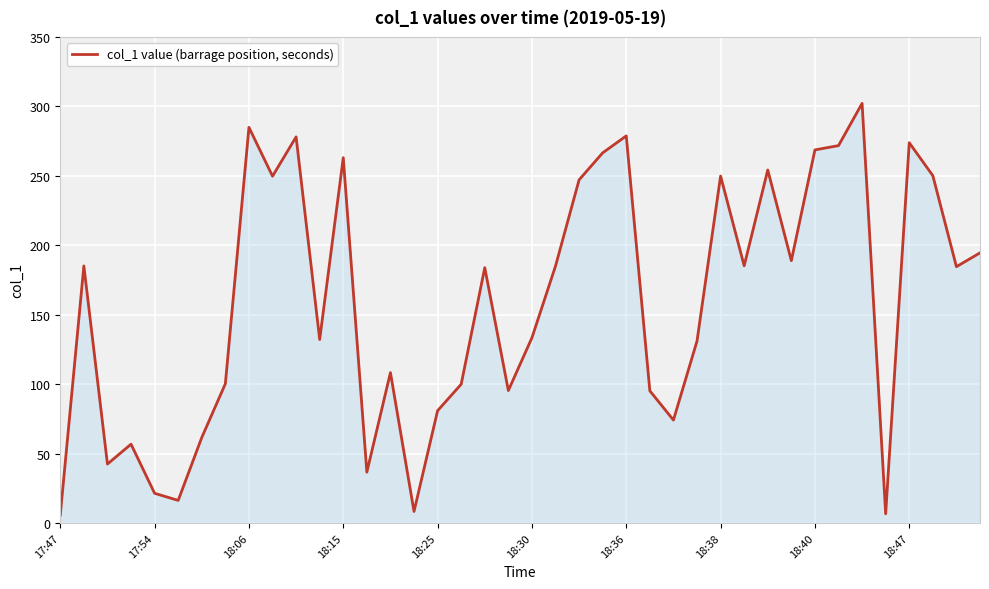

What is the maximum value shown in the chart?

302.1